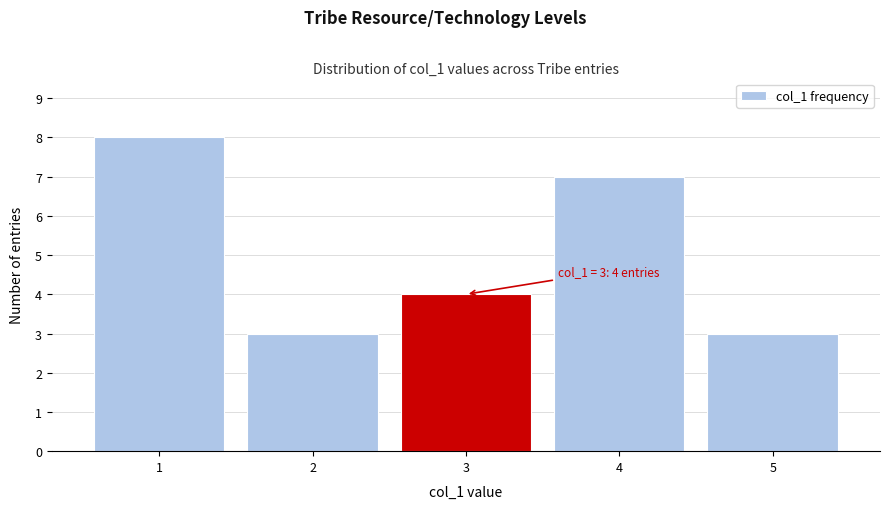

Which range on the x-axis has the tallest bar?

0.5 to 1.5